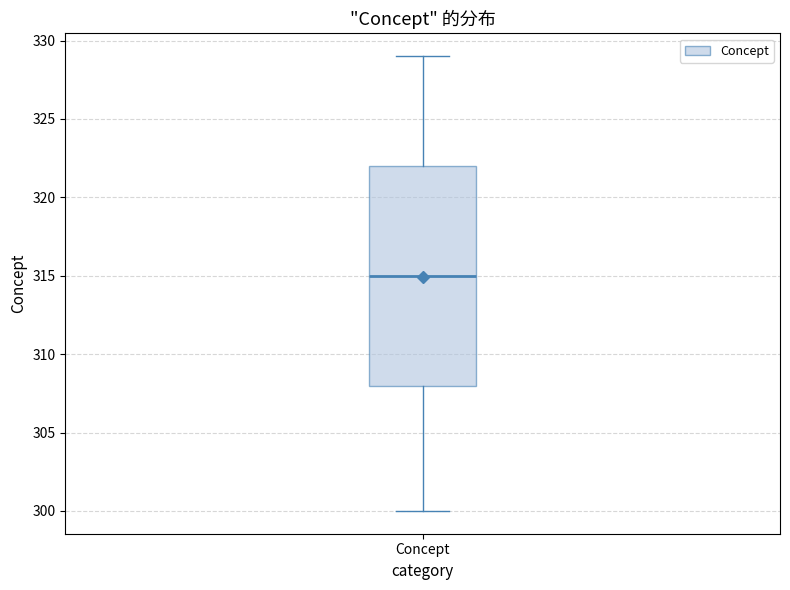

Transcribe this box plot: give where the median line is, the range the box spans, and where the two whiskers end, as read against the y-axis. The values are not printed on the chart, so give them approximately, as read against the axis.

median 315, box 308 to 322, whiskers 300 to 329